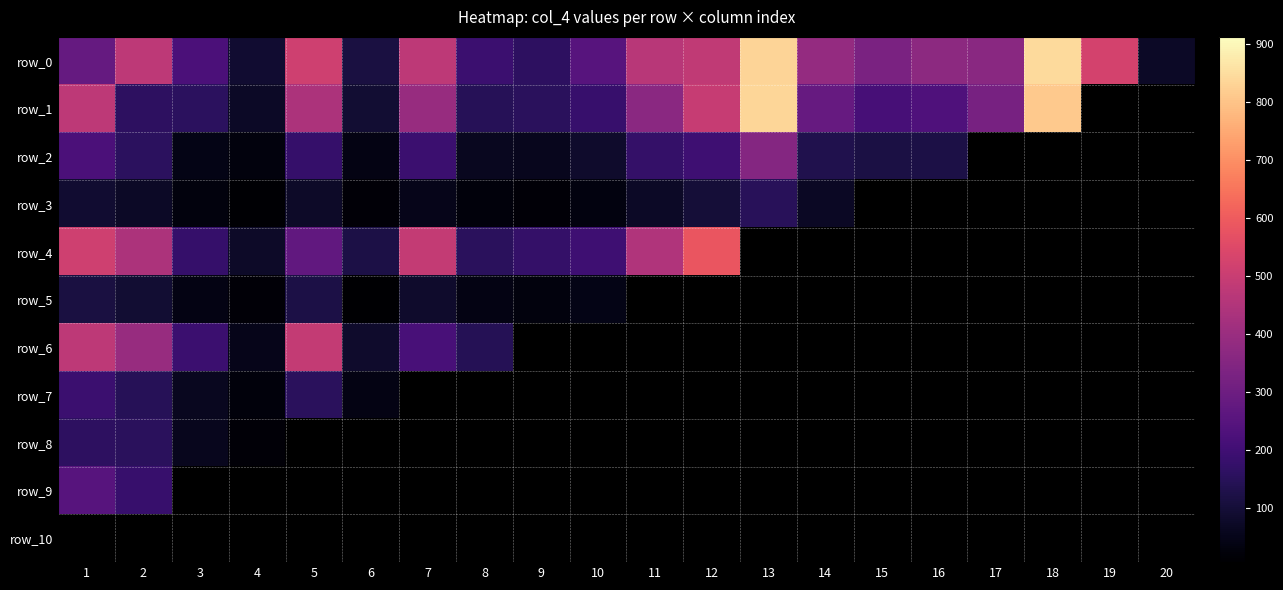

What is the spread (max minus min) of values at 3?

195.0